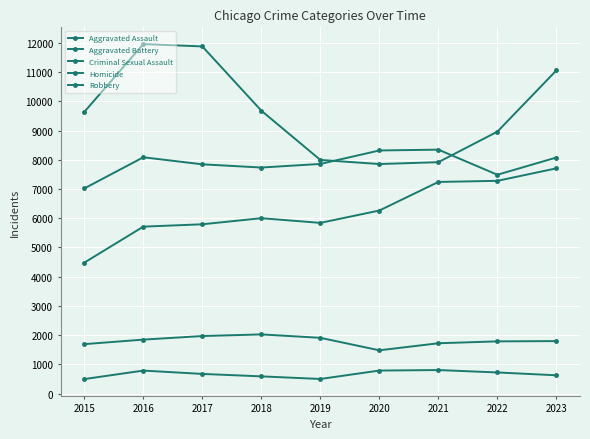

Rank the series by their maximum value, from highest to lowest.

Robbery, Aggravated Battery, Aggravated Assault, Criminal Sexual Assault, Homicide